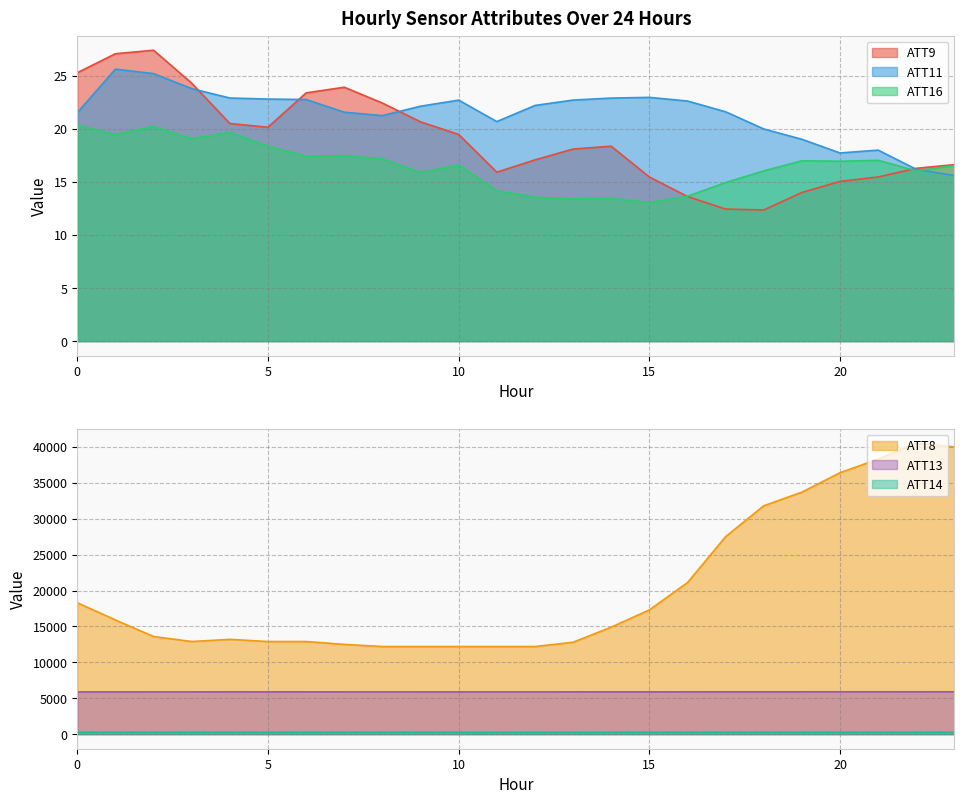

In ATT16, how many points are lower than both neighbors (excluding endpoints)?

8